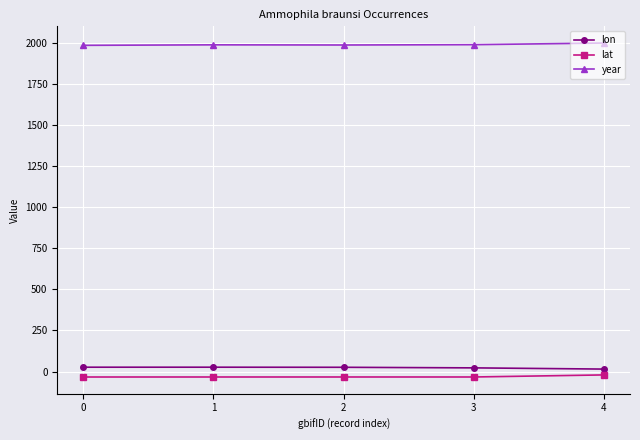

True or false: year and lon intersect in this chart.

False